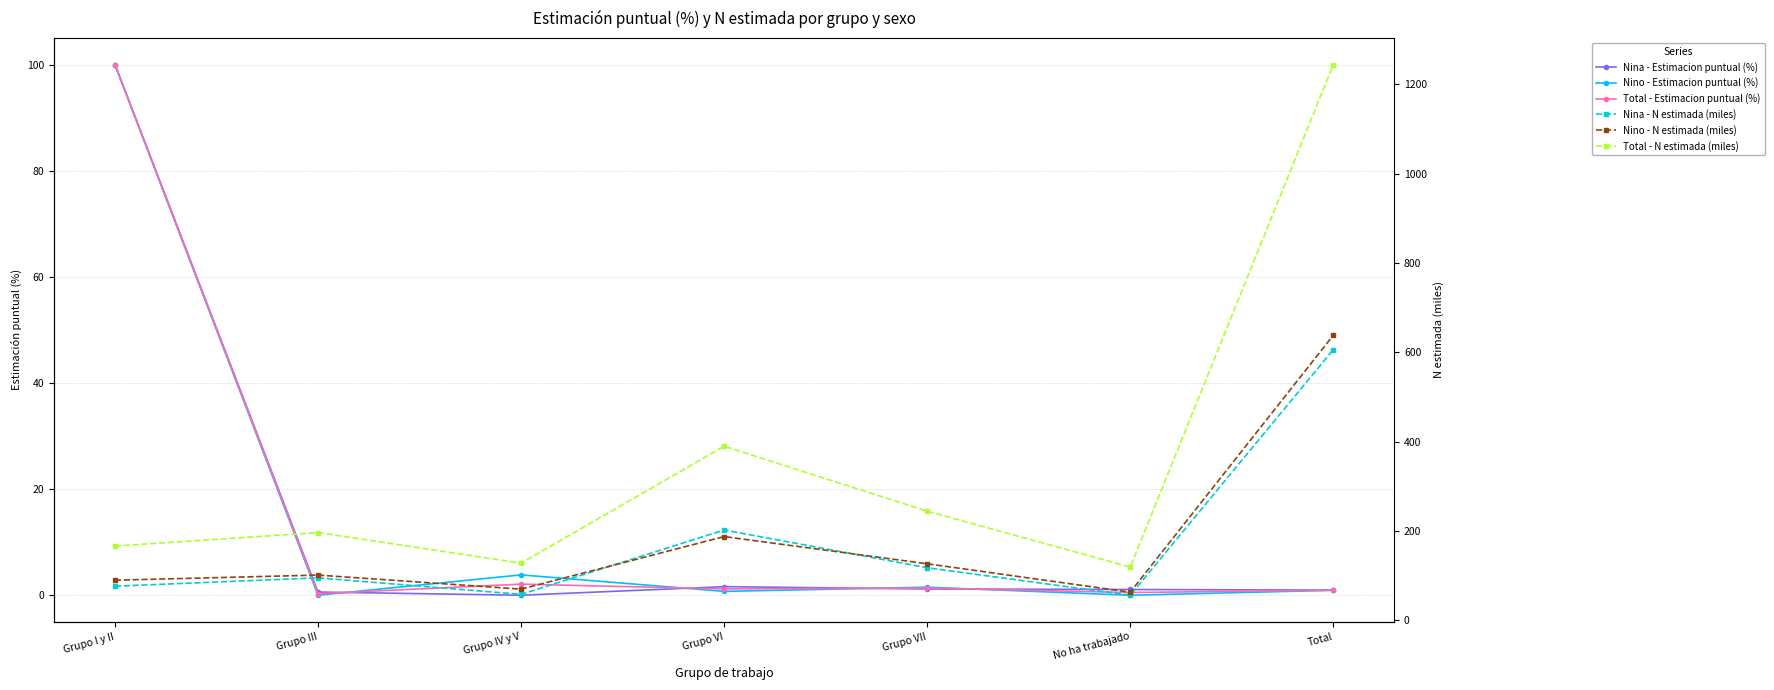

What is the difference between the maximum and minimum values in the Nino - N estimada (miles) series?

575.2